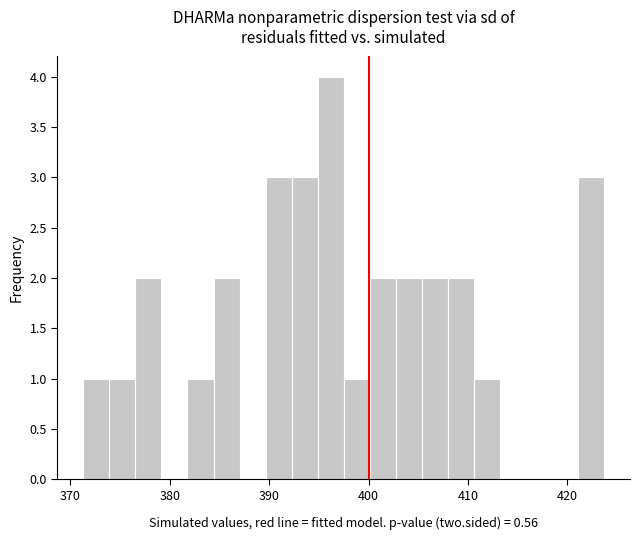

Around what value on the x-axis is the tallest bar? Give the approximate position of its centre, as read against the axis.

396